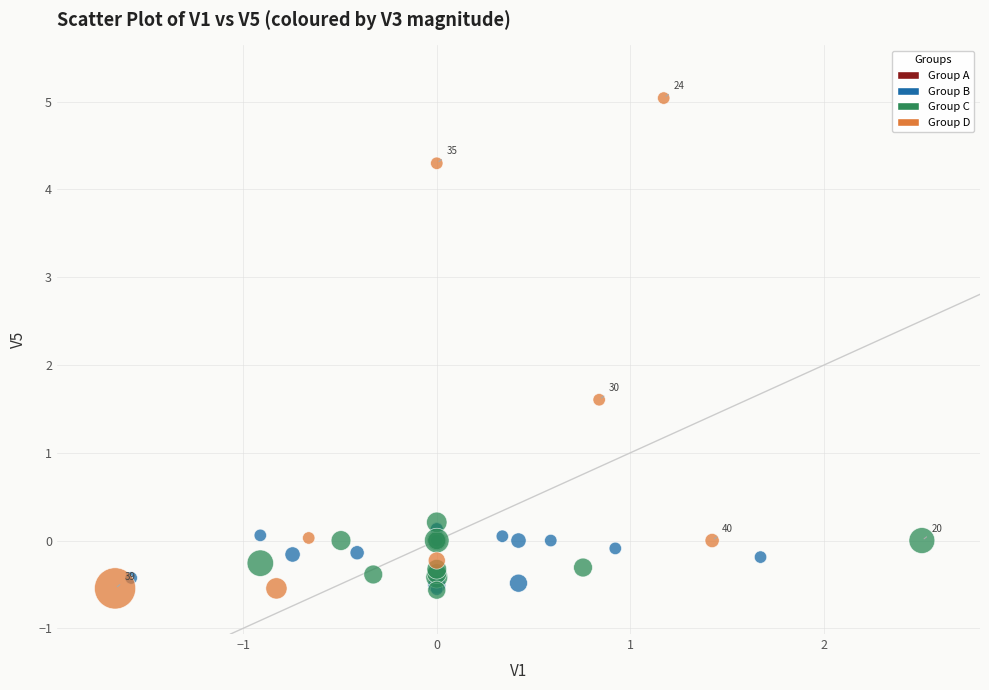

Which series contains the highest Y value?

Group D